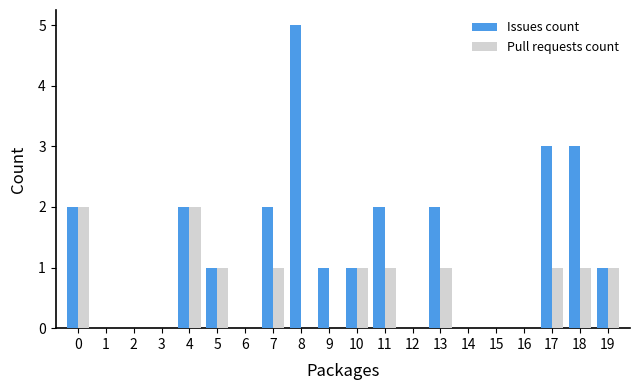

Are the bars grouped side by side (vs. stacked)?

Yes